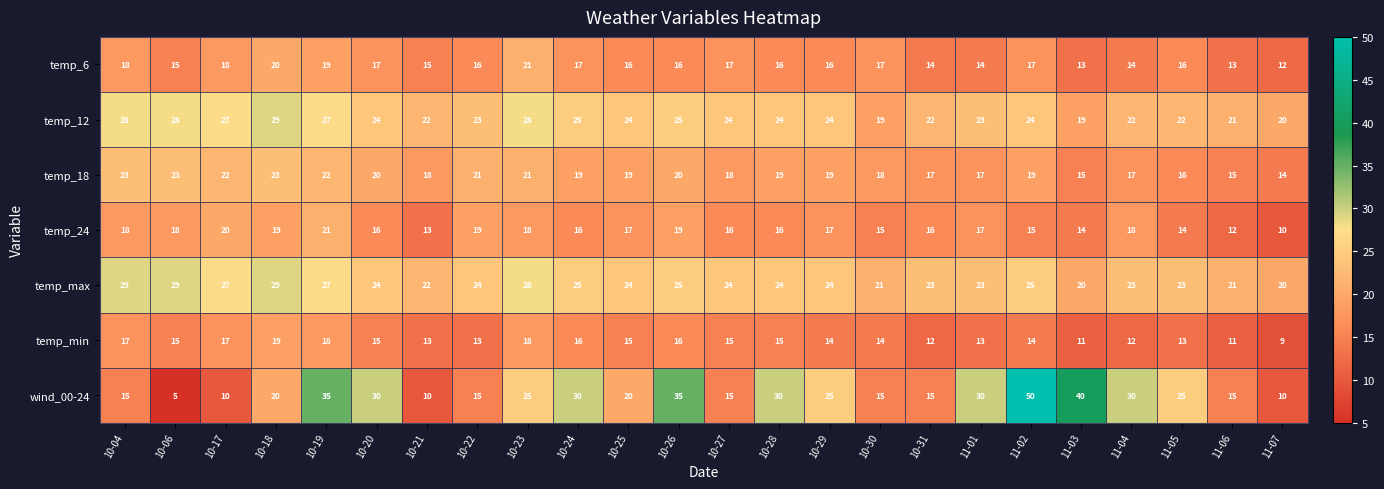

What is the difference between the maximum and second lowest values in the wind_00-24 series?

40